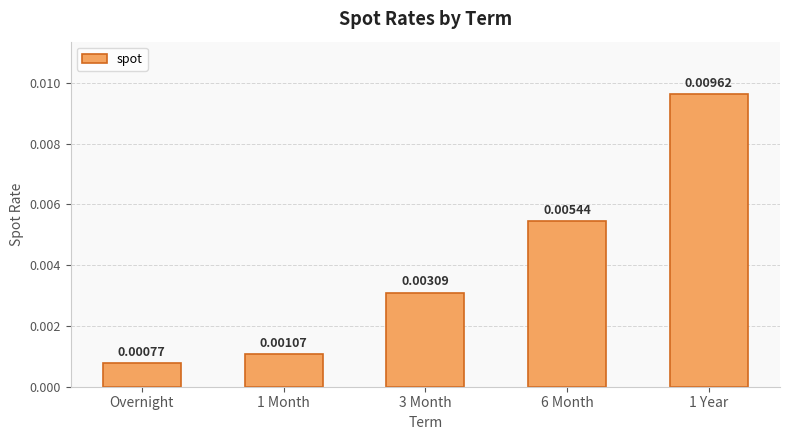

At which label is the value closest to 0?

Overnight